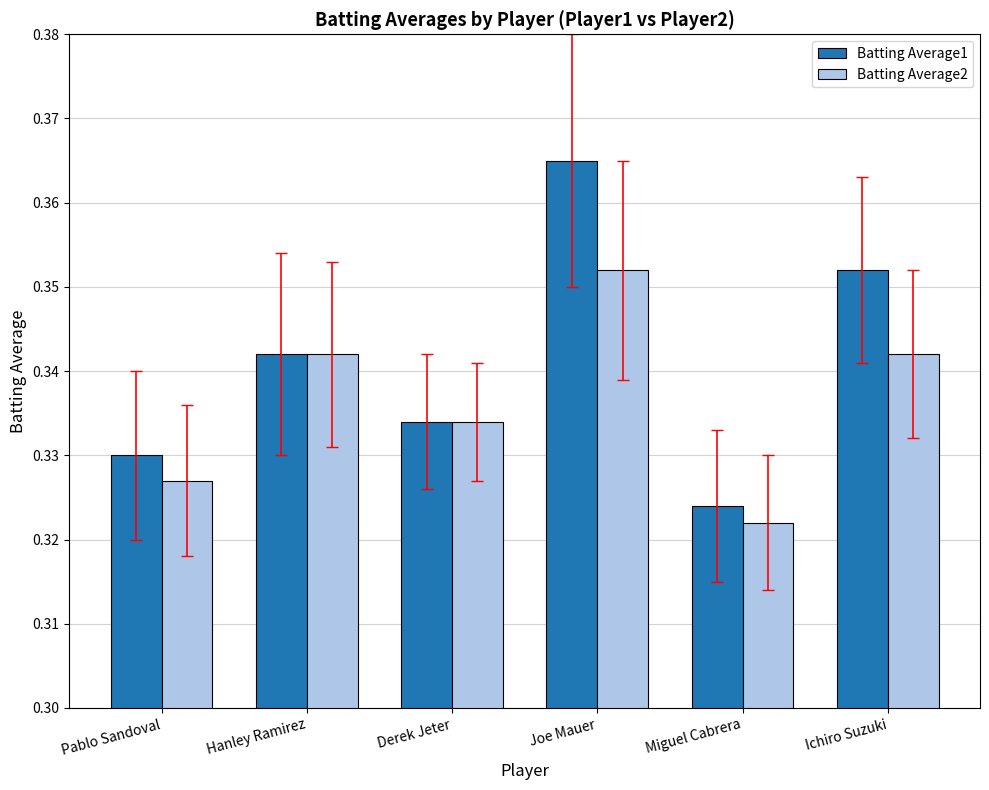

List the series in order of their peak value, highest first.

Batting Average1, Batting Average2